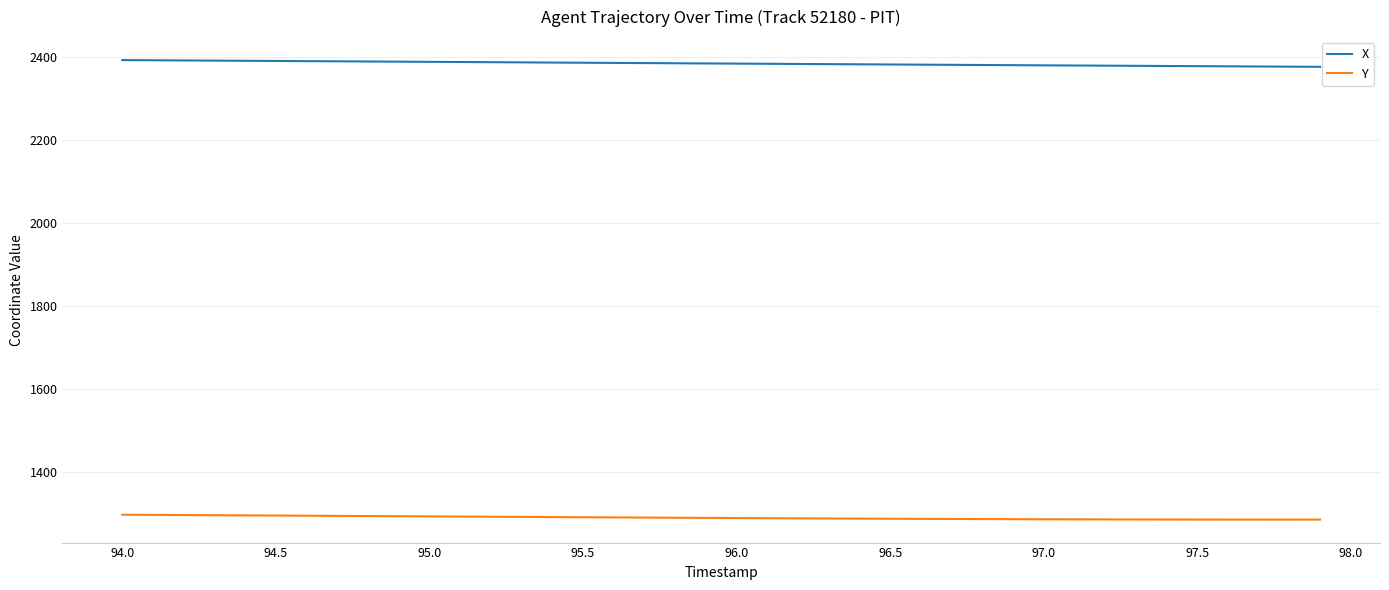

Which series has the largest total across all categories?

X